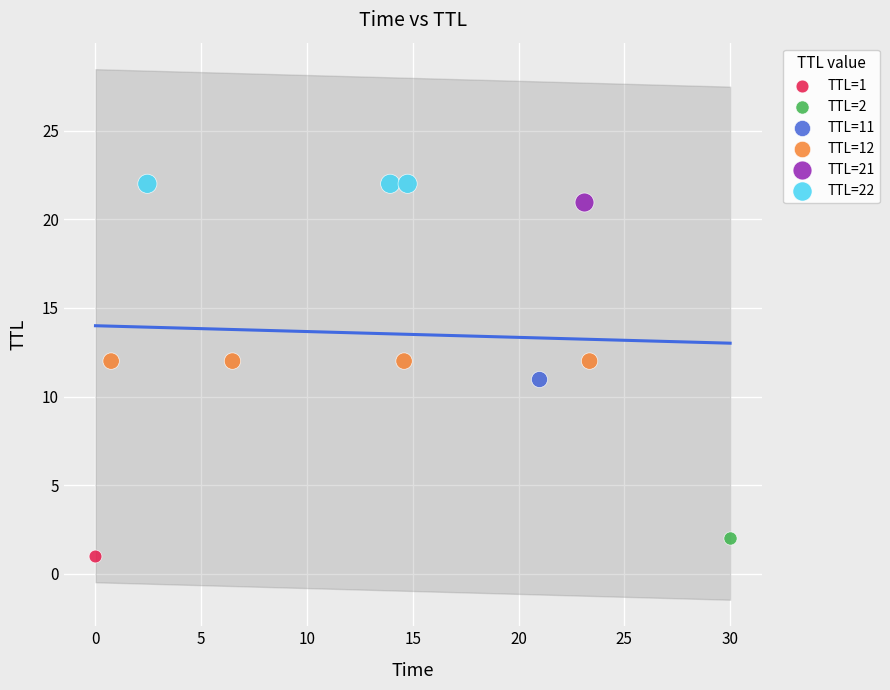

What are all the series names shown in the legend?

TTL=1, TTL=2, TTL=11, TTL=12, TTL=21, TTL=22